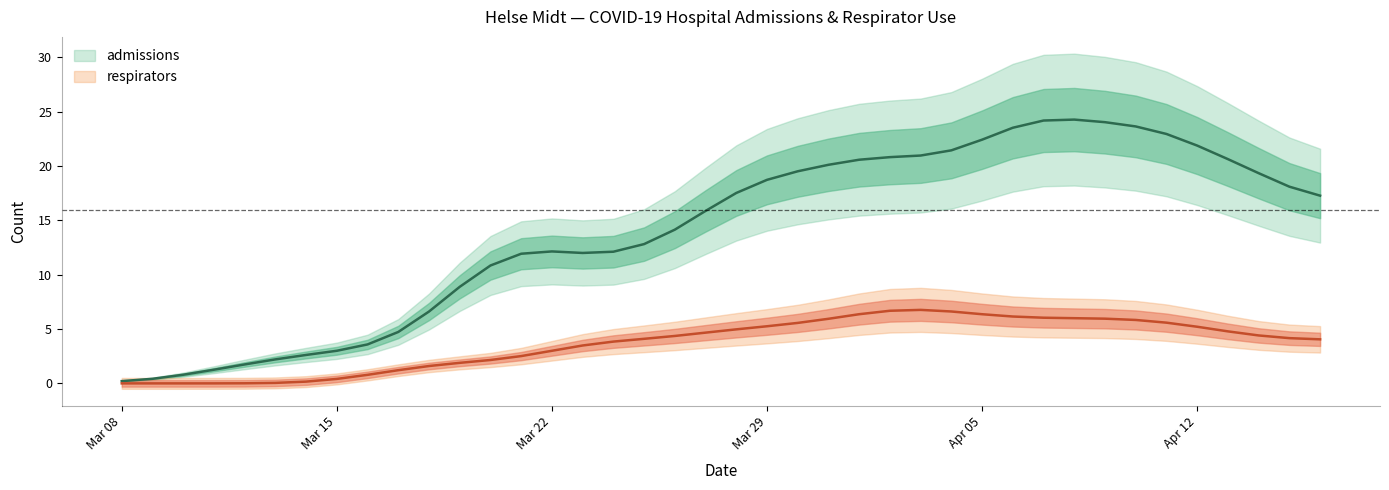

Where is the first local maximum for respirators?

2020-04-03